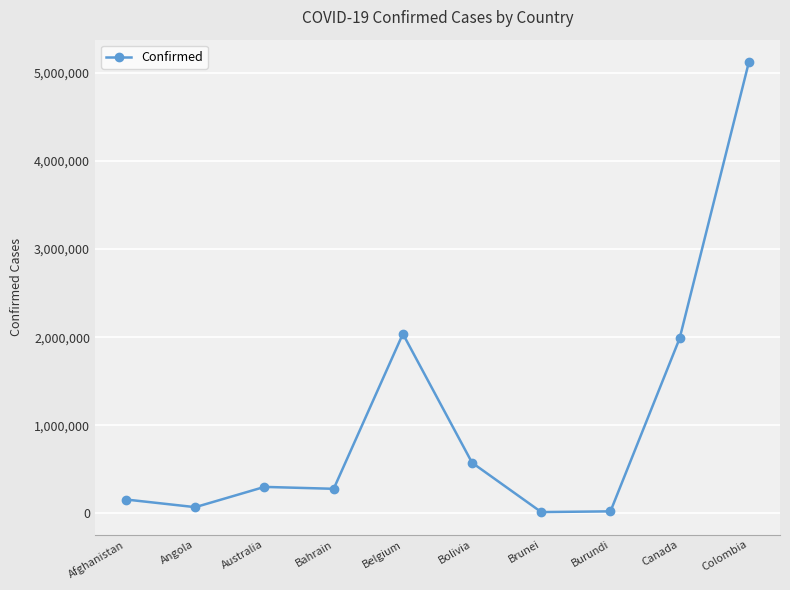

What is the label of the 5th point from the right?

Bolivia